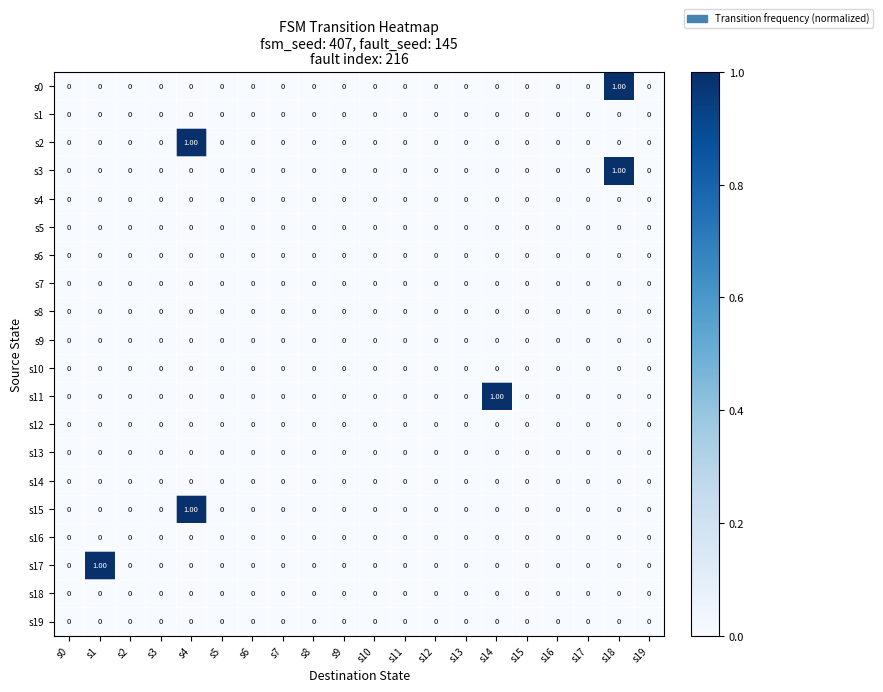

Reading left to right, extract all data points from this chart.

s0: s0=0	s1=0	s2=0	s3=0	s4=0	s5=0	s6=0	s7=0	s8=0	s9=0	s10=0	s11=0	s12=0	s13=0	s14=0	s15=0	s16=0	s17=0	s18=1	s19=0
s1: s0=0	s1=0	s2=0	s3=0	s4=0	s5=0	s6=0	s7=0	s8=0	s9=0	s10=0	s11=0	s12=0	s13=0	s14=0	s15=0	s16=0	s17=0	s18=0	s19=0
s2: s0=0	s1=0	s2=0	s3=0	s4=1	s5=0	s6=0	s7=0	s8=0	s9=0	s10=0	s11=0	s12=0	s13=0	s14=0	s15=0	s16=0	s17=0	s18=0	s19=0
s3: s0=0	s1=0	s2=0	s3=0	s4=0	s5=0	s6=0	s7=0	s8=0	s9=0	s10=0	s11=0	s12=0	s13=0	s14=0	s15=0	s16=0	s17=0	s18=1	s19=0
s4: s0=0	s1=0	s2=0	s3=0	s4=0	s5=0	s6=0	s7=0	s8=0	s9=0	s10=0	s11=0	s12=0	s13=0	s14=0	s15=0	s16=0	s17=0	s18=0	s19=0
s5: s0=0	s1=0	s2=0	s3=0	s4=0	s5=0	s6=0	s7=0	s8=0	s9=0	s10=0	s11=0	s12=0	s13=0	s14=0	s15=0	s16=0	s17=0	s18=0	s19=0
s6: s0=0	s1=0	s2=0	s3=0	s4=0	s5=0	s6=0	s7=0	s8=0	s9=0	s10=0	s11=0	s12=0	s13=0	s14=0	s15=0	s16=0	s17=0	s18=0	s19=0
s7: s0=0	s1=0	s2=0	s3=0	s4=0	s5=0	s6=0	s7=0	s8=0	s9=0	s10=0	s11=0	s12=0	s13=0	s14=0	s15=0	s16=0	s17=0	s18=0	s19=0
s8: s0=0	s1=0	s2=0	s3=0	s4=0	s5=0	s6=0	s7=0	s8=0	s9=0	s10=0	s11=0	s12=0	s13=0	s14=0	s15=0	s16=0	s17=0	s18=0	s19=0
s9: s0=0	s1=0	s2=0	s3=0	s4=0	s5=0	s6=0	s7=0	s8=0	s9=0	s10=0	s11=0	s12=0	s13=0	s14=0	s15=0	s16=0	s17=0	s18=0	s19=0
s10: s0=0	s1=0	s2=0	s3=0	s4=0	s5=0	s6=0	s7=0	s8=0	s9=0	s10=0	s11=0	s12=0	s13=0	s14=0	s15=0	s16=0	s17=0	s18=0	s19=0
s11: s0=0	s1=0	s2=0	s3=0	s4=0	s5=0	s6=0	s7=0	s8=0	s9=0	s10=0	s11=0	s12=0	s13=0	s14=1	s15=0	s16=0	s17=0	s18=0	s19=0
s12: s0=0	s1=0	s2=0	s3=0	s4=0	s5=0	s6=0	s7=0	s8=0	s9=0	s10=0	s11=0	s12=0	s13=0	s14=0	s15=0	s16=0	s17=0	s18=0	s19=0
s13: s0=0	s1=0	s2=0	s3=0	s4=0	s5=0	s6=0	s7=0	s8=0	s9=0	s10=0	s11=0	s12=0	s13=0	s14=0	s15=0	s16=0	s17=0	s18=0	s19=0
s14: s0=0	s1=0	s2=0	s3=0	s4=0	s5=0	s6=0	s7=0	s8=0	s9=0	s10=0	s11=0	s12=0	s13=0	s14=0	s15=0	s16=0	s17=0	s18=0	s19=0
s15: s0=0	s1=0	s2=0	s3=0	s4=1	s5=0	s6=0	s7=0	s8=0	s9=0	s10=0	s11=0	s12=0	s13=0	s14=0	s15=0	s16=0	s17=0	s18=0	s19=0
s16: s0=0	s1=0	s2=0	s3=0	s4=0	s5=0	s6=0	s7=0	s8=0	s9=0	s10=0	s11=0	s12=0	s13=0	s14=0	s15=0	s16=0	s17=0	s18=0	s19=0
s17: s0=0	s1=1	s2=0	s3=0	s4=0	s5=0	s6=0	s7=0	s8=0	s9=0	s10=0	s11=0	s12=0	s13=0	s14=0	s15=0	s16=0	s17=0	s18=0	s19=0
s18: s0=0	s1=0	s2=0	s3=0	s4=0	s5=0	s6=0	s7=0	s8=0	s9=0	s10=0	s11=0	s12=0	s13=0	s14=0	s15=0	s16=0	s17=0	s18=0	s19=0
s19: s0=0	s1=0	s2=0	s3=0	s4=0	s5=0	s6=0	s7=0	s8=0	s9=0	s10=0	s11=0	s12=0	s13=0	s14=0	s15=0	s16=0	s17=0	s18=0	s19=0